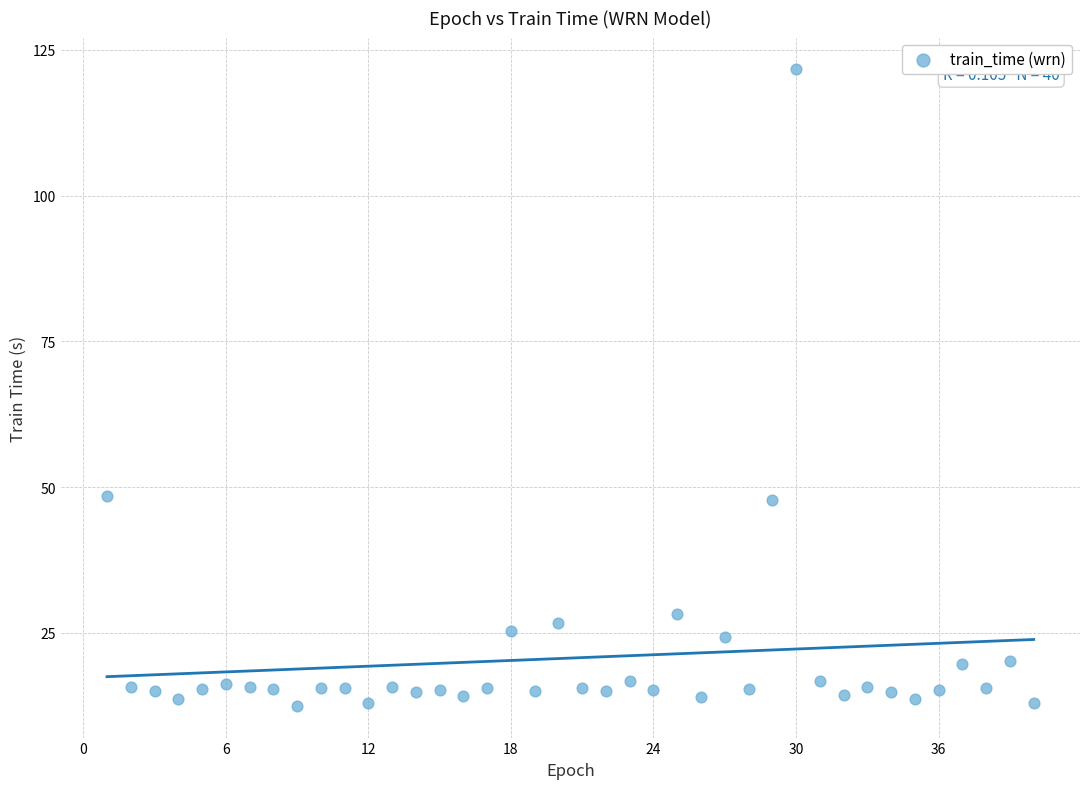

What is the range of Y values (max minus min)?

109.2